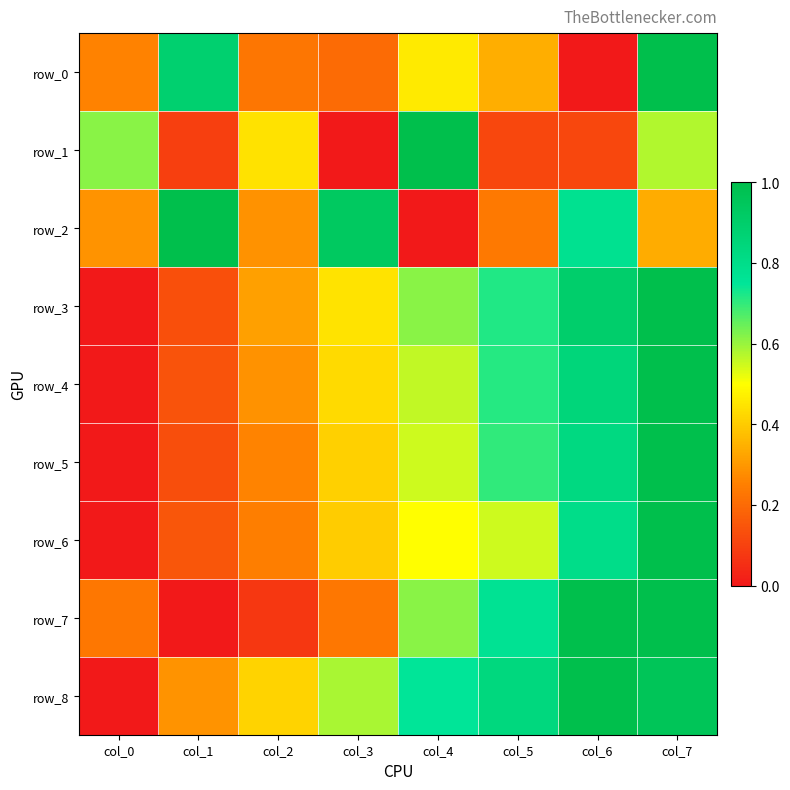

What is the greatest value displayed?

1.0